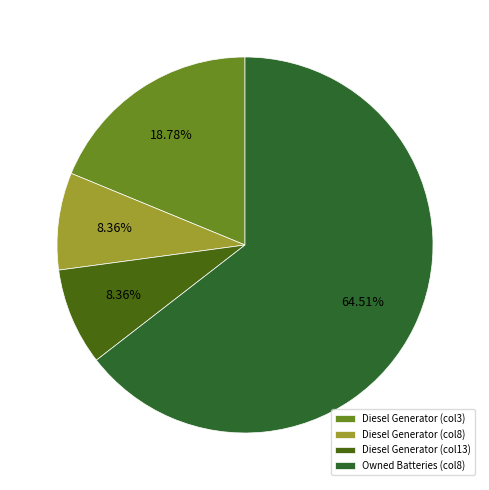

Does any single category account for the majority?

Yes